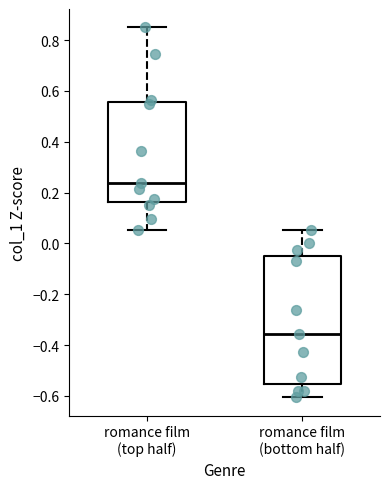

Which box is the tallest, from its lower edge to its upper edge?

romance film (bottom half)